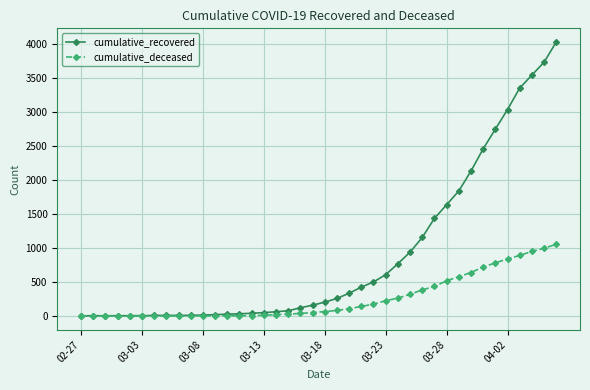

How many values in the cumulative_deceased series are below 65?

20